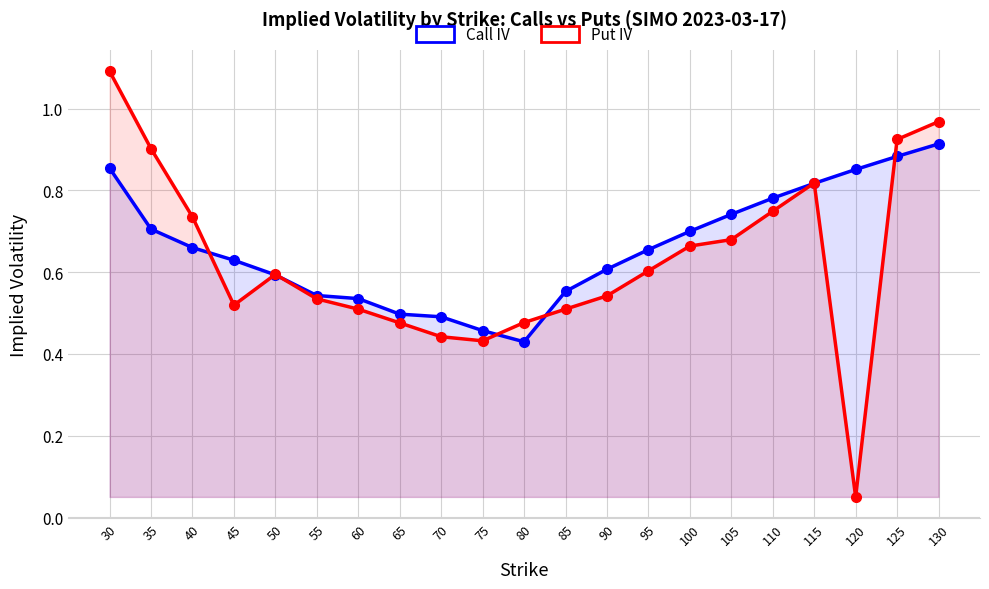

Reading left to right, what are all the values shown in this chart?

Call IV: 0.9	0.7	0.7	0.6	0.6	0.5	0.5	0.5	0.5	0.5	0.4	0.6	0.6	0.7	0.7	0.7	0.8	0.8	0.9	0.9	0.9
Put IV: 1.1	0.9	0.7	0.5	0.6	0.5	0.5	0.5	0.4	0.4	0.5	0.5	0.5	0.6	0.7	0.7	0.7	0.8	0.1	0.9	1.0